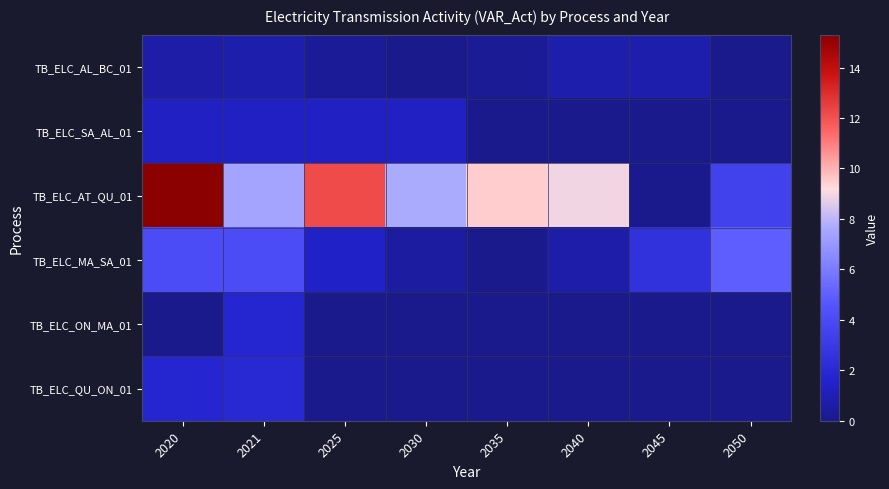

Reading left to right, what are all the values shown in this chart?

TB_ELC_AL_BC_01: 2020=0.7	2021=0.8	2025=0.3	2030=0.0	2035=0.3	2040=0.8	2045=0.8	2050=0.0
TB_ELC_SA_AL_01: 2020=1.3	2021=1.4	2025=1.4	2030=1.4	2035=0.0	2040=0.0	2045=0.0	2050=0.0
TB_ELC_AT_QU_01: 2020=15.3	2021=7.5	2025=12.2	2030=7.7	2035=9.5	2040=9.0	2045=0.0	2050=3.5
TB_ELC_MA_SA_01: 2020=4.1	2021=4.1	2025=1.5	2030=0.5	2035=0.0	2040=0.7	2045=2.6	2050=4.9
TB_ELC_ON_MA_01: 2020=0.0	2021=1.8	2025=0.0	2030=0.0	2035=0.0	2040=0.0	2045=0.0	2050=0.0
TB_ELC_QU_ON_01: 2020=1.8	2021=2.0	2025=0.0	2030=0.0	2035=0.0	2040=0.0	2045=0.0	2050=0.0